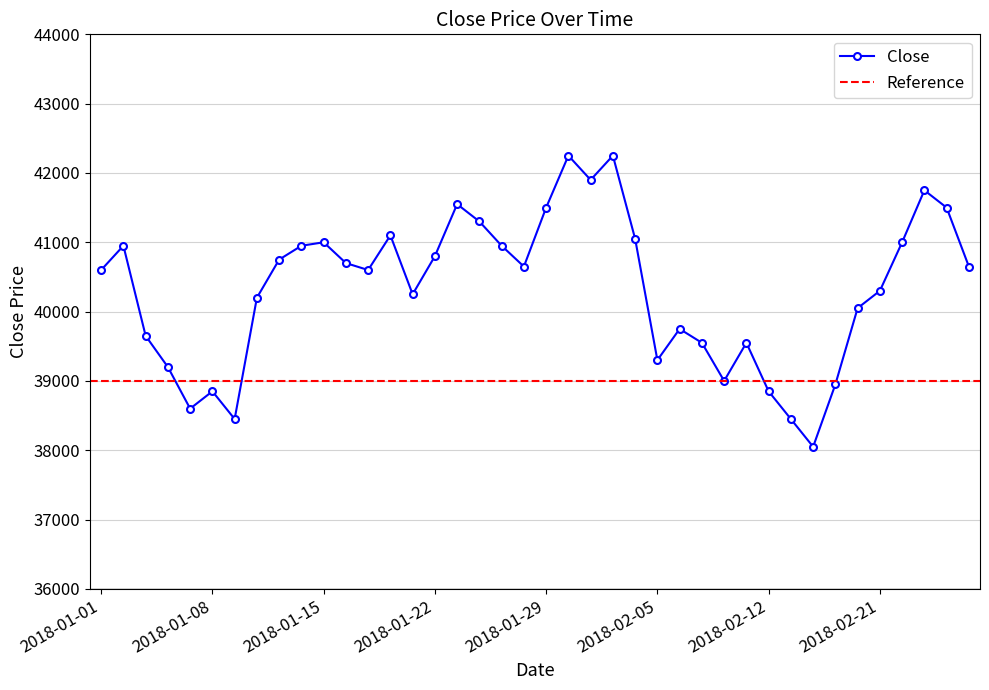

Reading left to right, what are all the values shown in this chart?

40600	40950	39650	39200	38600	38850	38450	40200	40750	40950	41000	40700	40600	41100	40250	40800	41550	41300	40950	40650	41500	42250	41900	42250	41050	39300	39750	39550	39000	39550	38850	38450	38050	38950	40050	40300	41000	41750	41500	40650